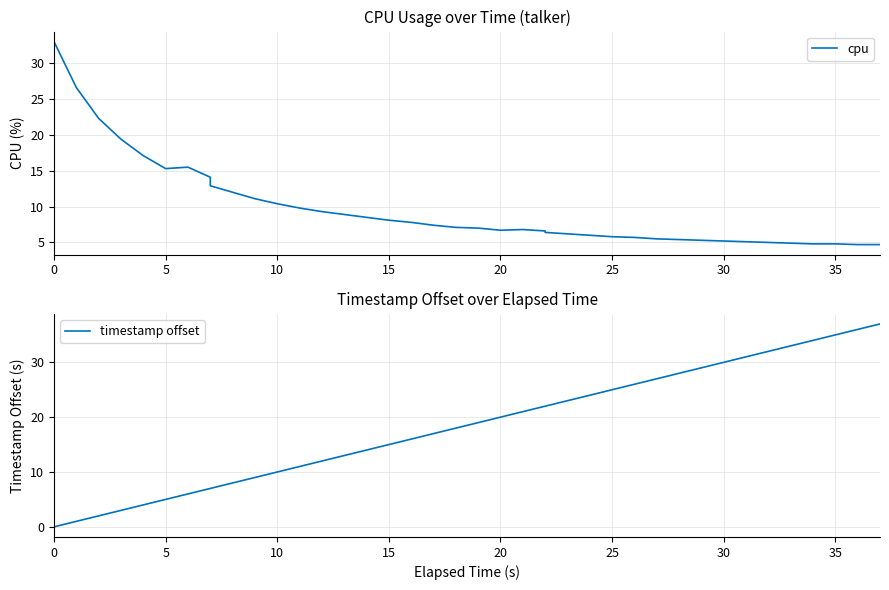

What is the highest value of the timestamp offset series?

37.0